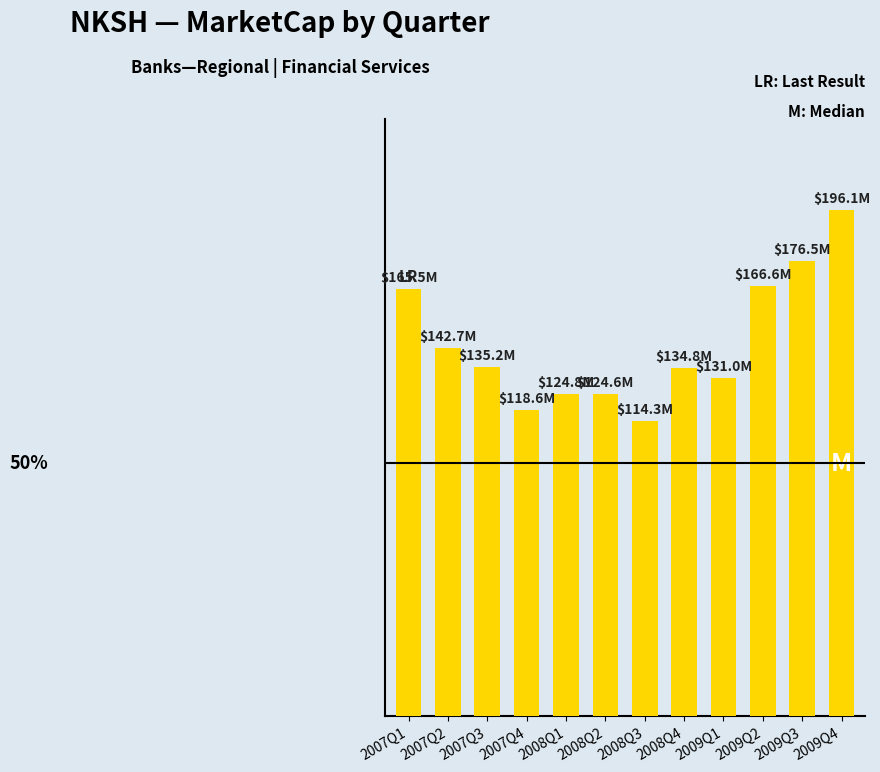

How many categories are shown in the chart?

12